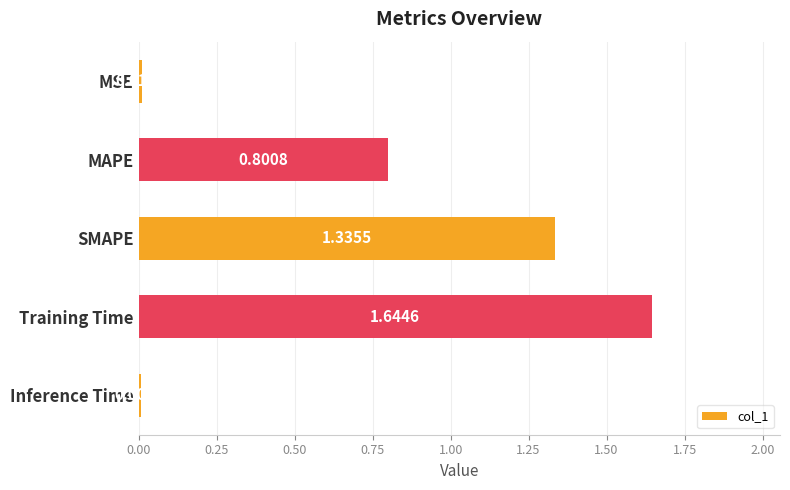

At which label is the value closest to 0?

Inference Time